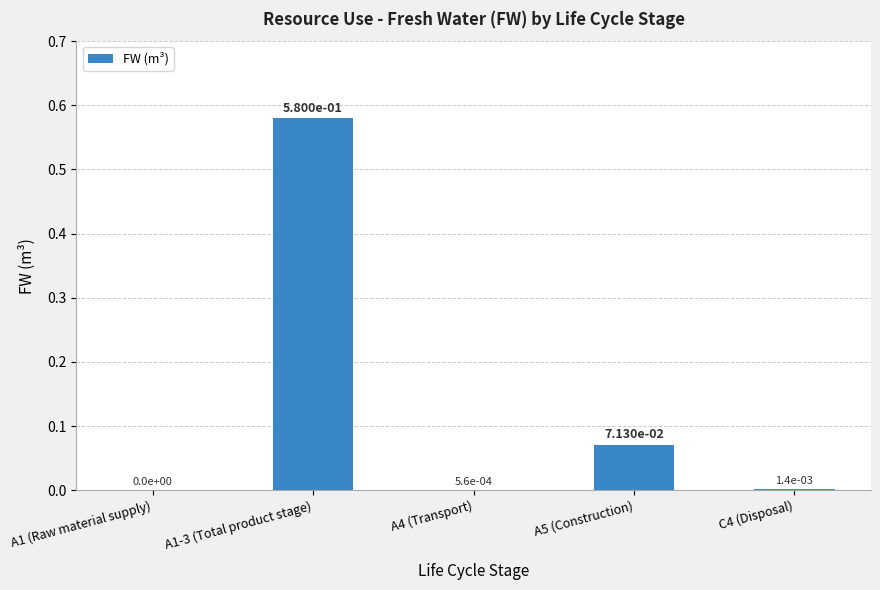

Which label corresponds to the largest value in the chart?

A1-3 (Total product stage)